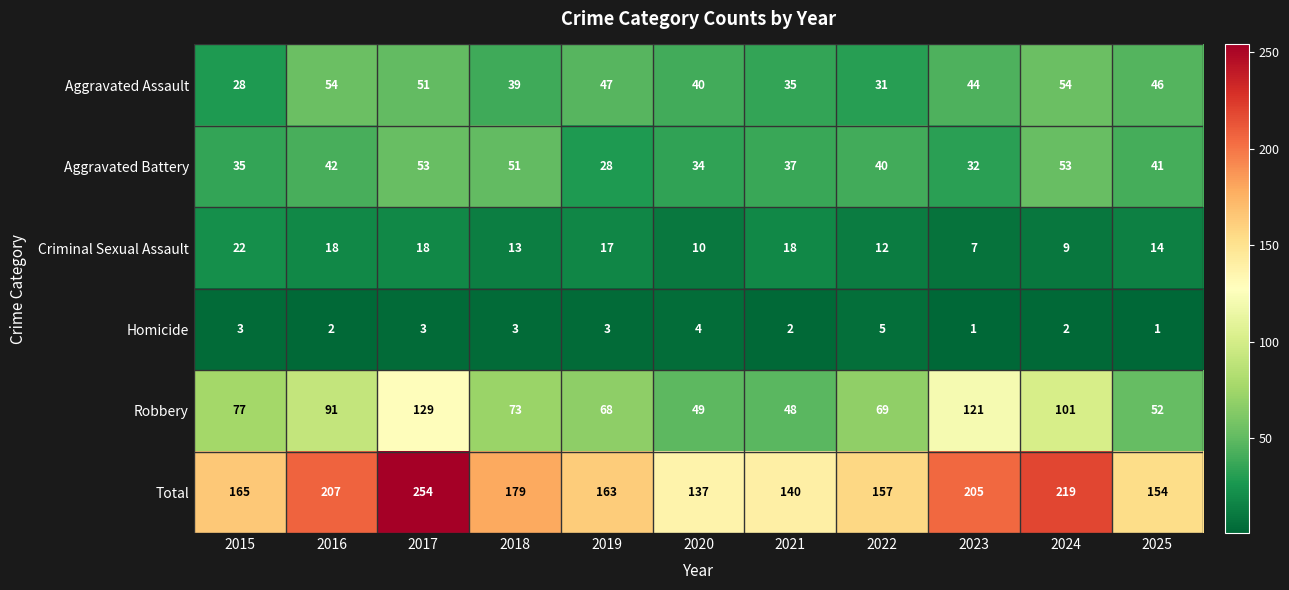

The Robbery series shows 52 at 2025. True or false?

True